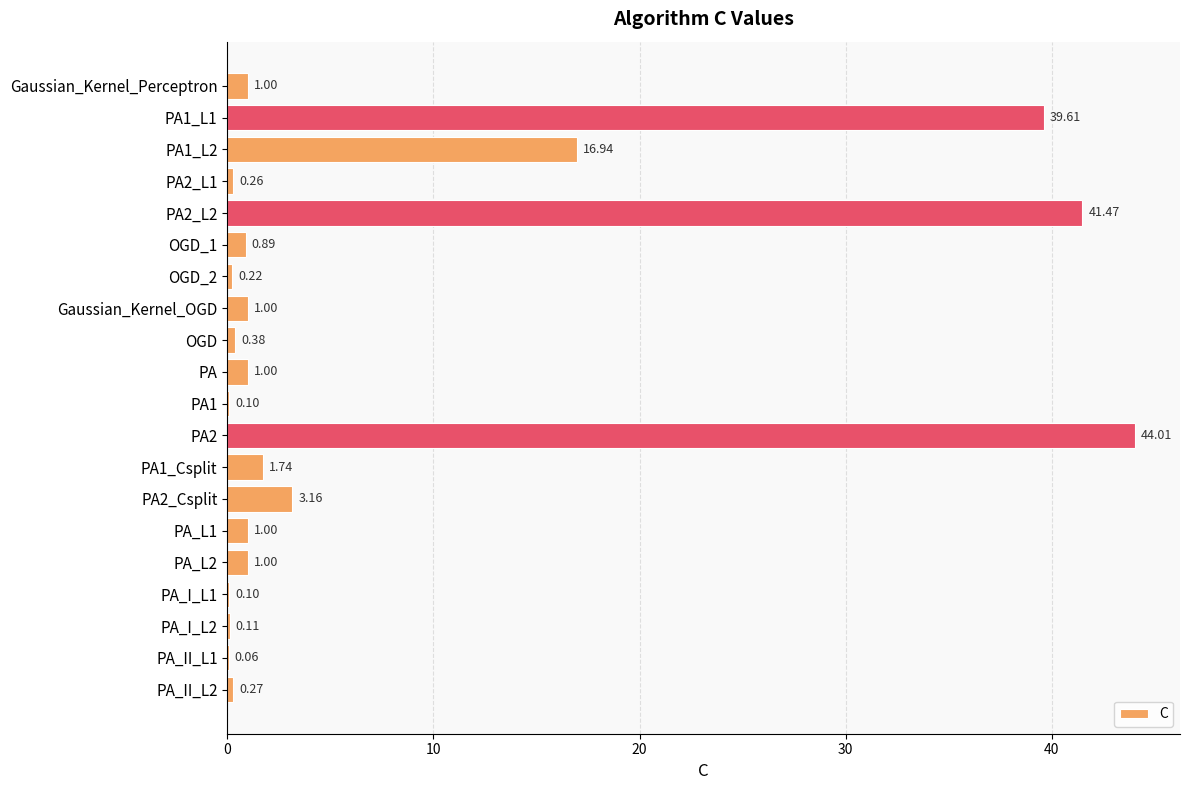

Between OGD_1 and PA_I_L1, which is larger?

OGD_1